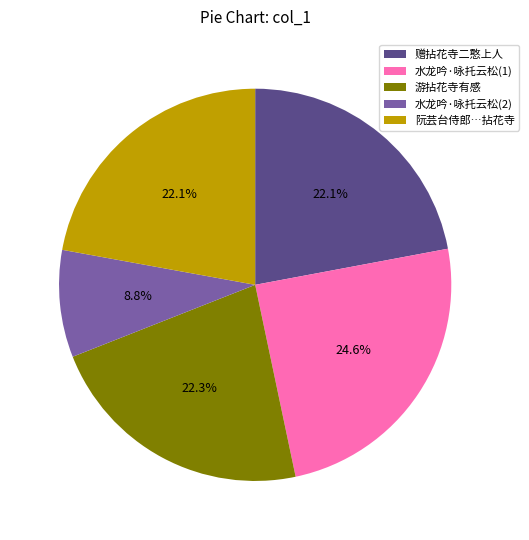

Is the sum of 游拈花寺有感 and 赠拈花寺二憨上人 greater than half?

No